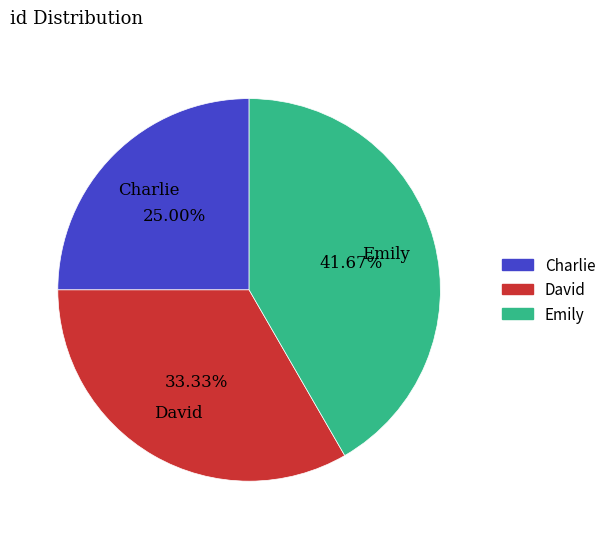

Rank the categories by value from highest to lowest.

Emily, David, Charlie